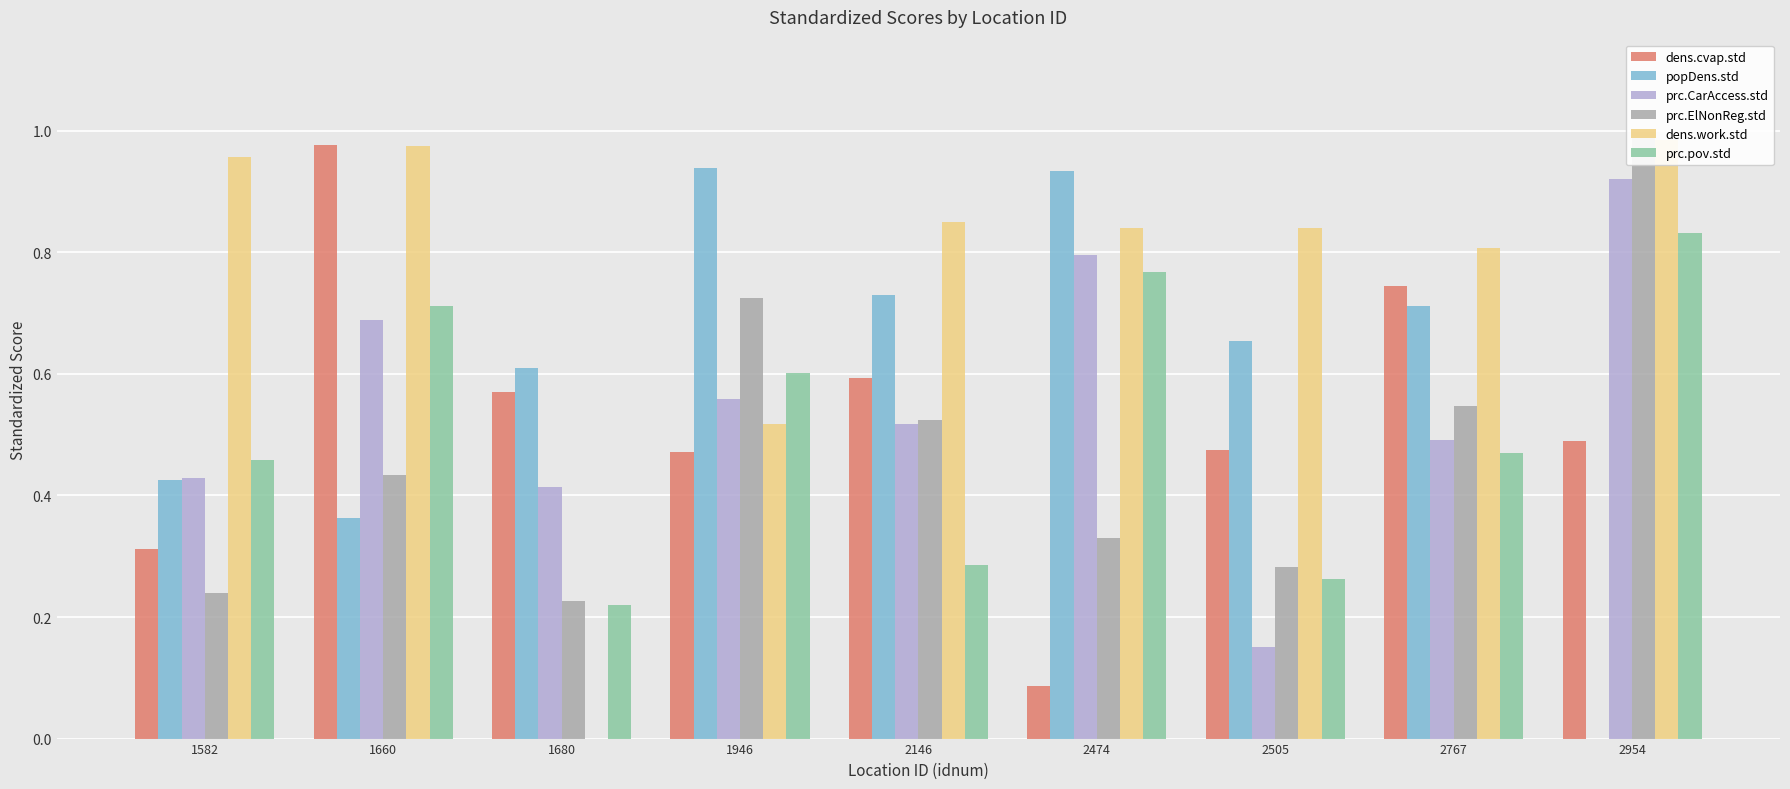

What is the highest value of the prc.CarAccess.std series?

0.9